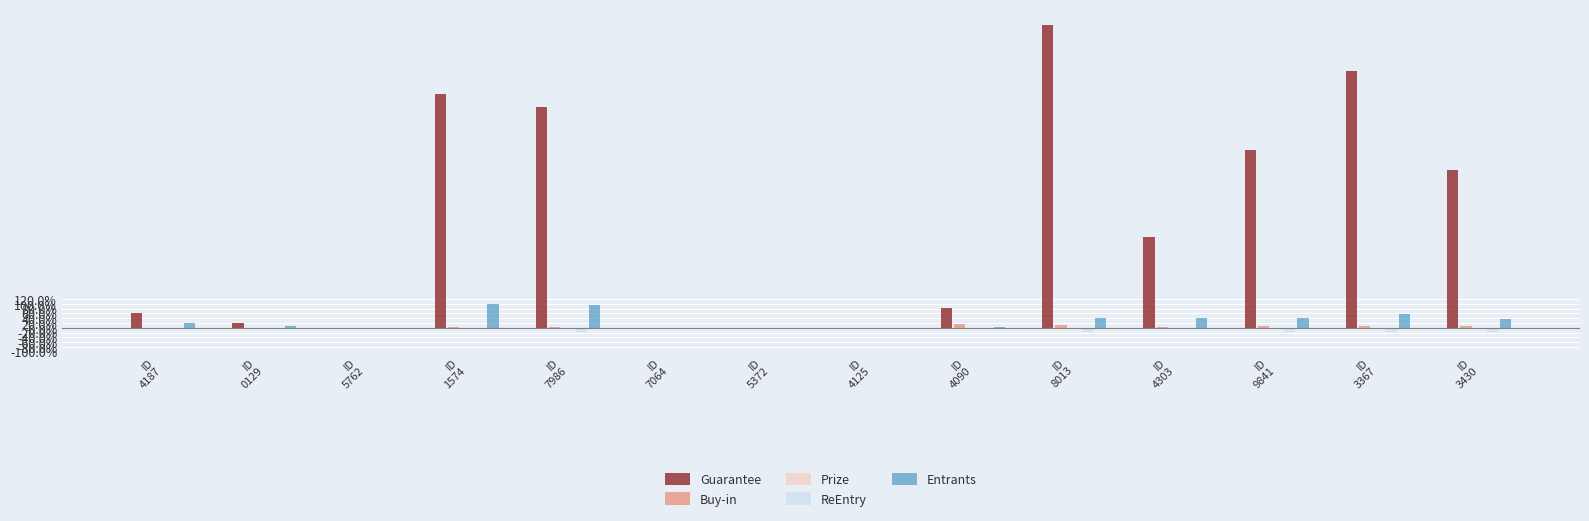

Which has a higher value, ID
9841 or ID
7986?

ID
7986